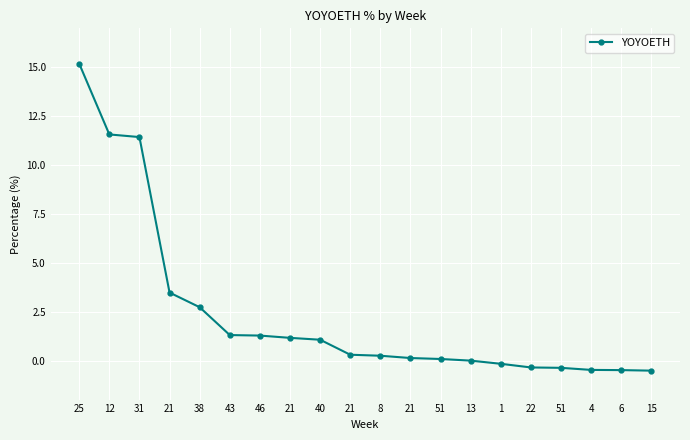

True or false: the data shows 0.6 at 40.

False